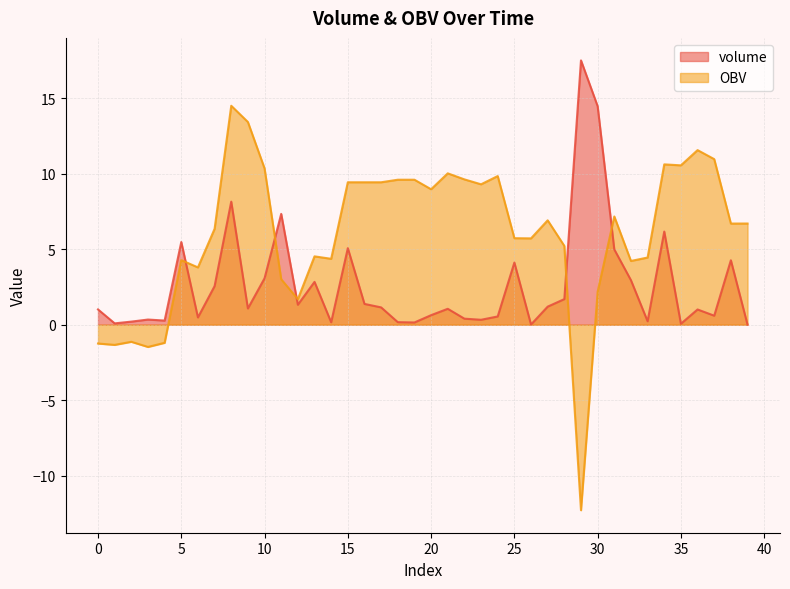

Does the chart have visible grid lines?

Yes